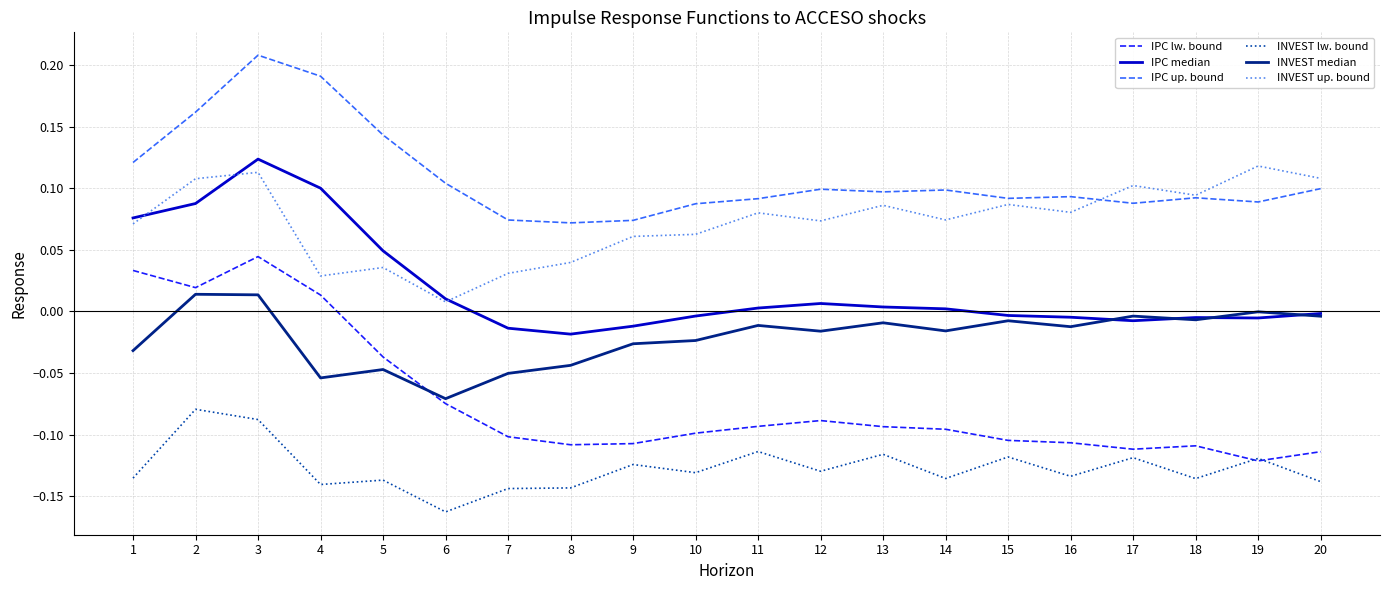

At which category does the chart reach its minimum across all series?

6